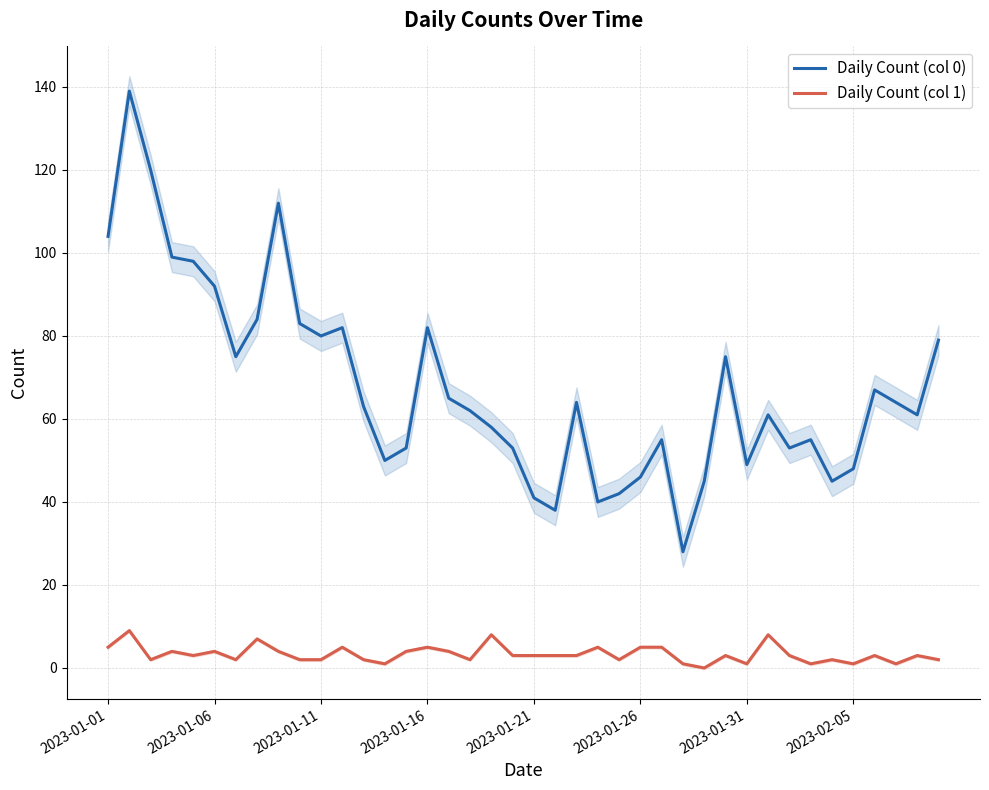

Which series has the widest spread of values?

Daily Count (col 0)